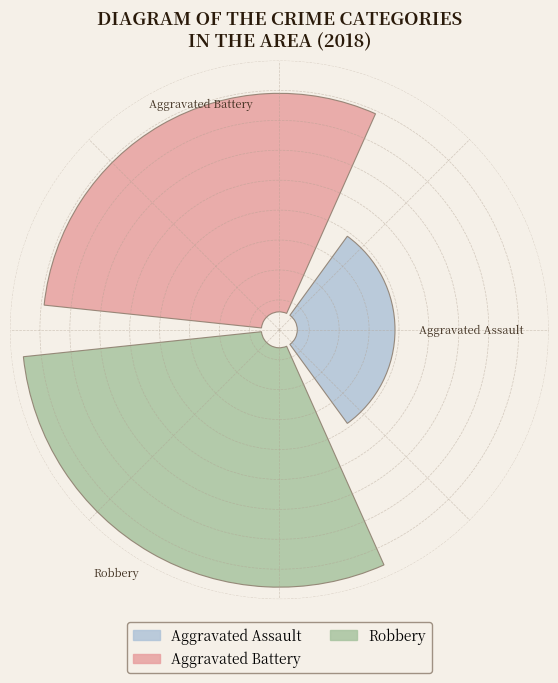

To the nearest percent, what is the difference between the largest and smallest slice percentages?

50%